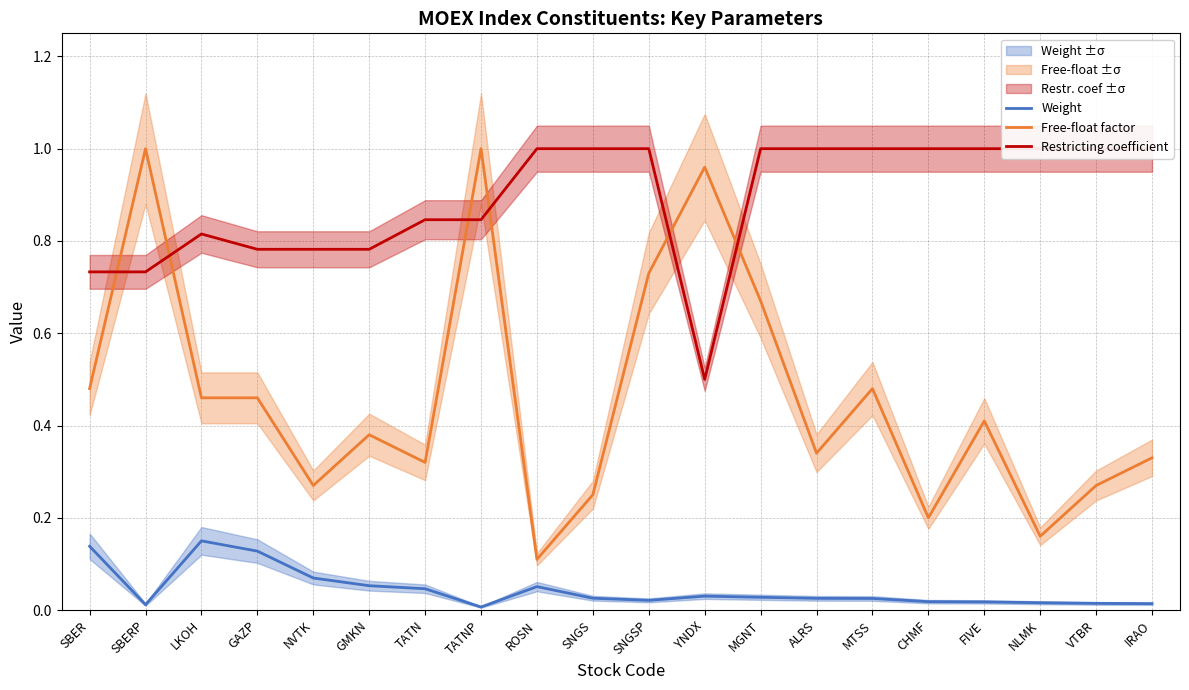

Count the Restricting coefficient values in the range 0 to 1.

20